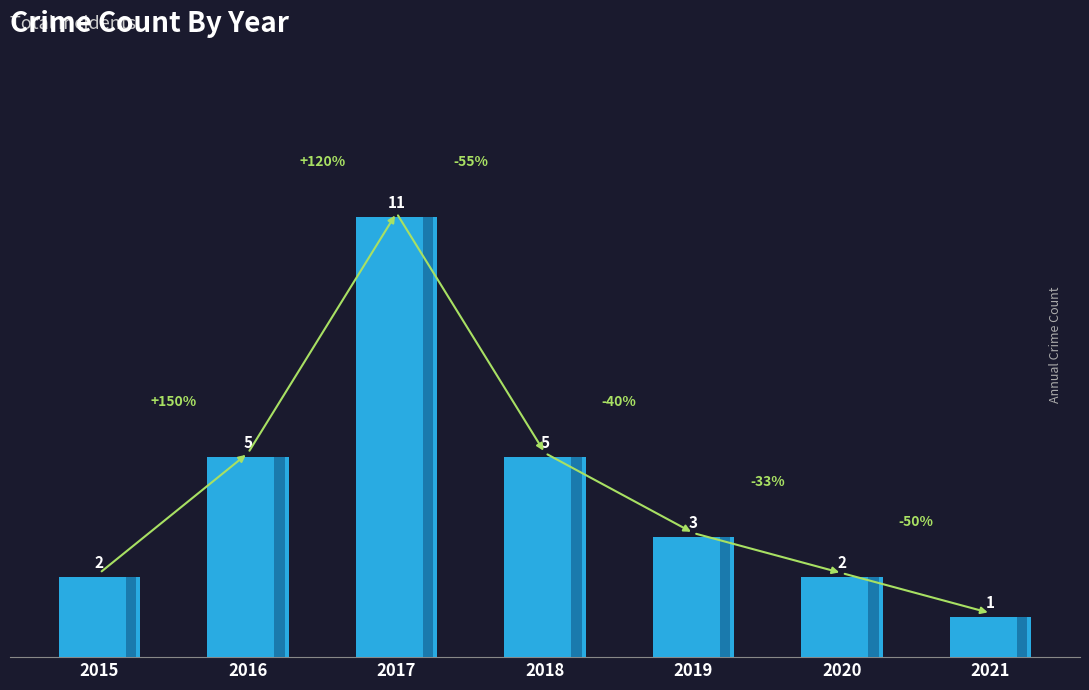

Reading left to right, extract all data points from this chart.

2	5	11	5	3	2	1